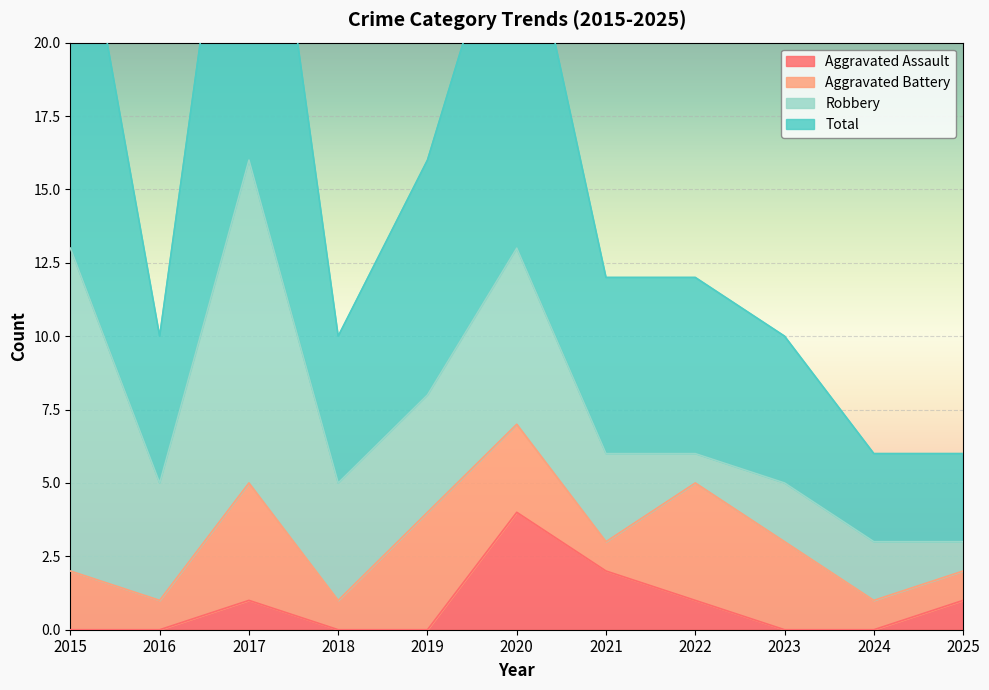

Which series has the largest total across all categories?

Total